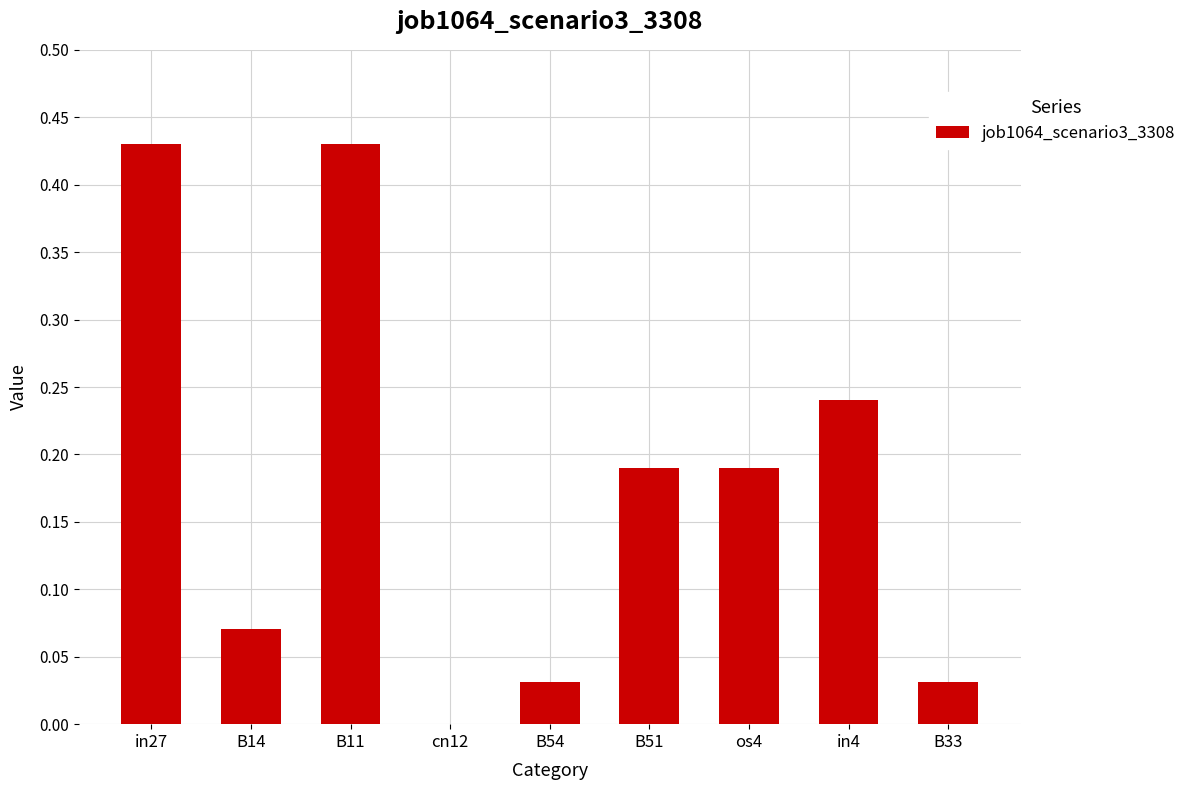

What is the sum of all values?

1.6